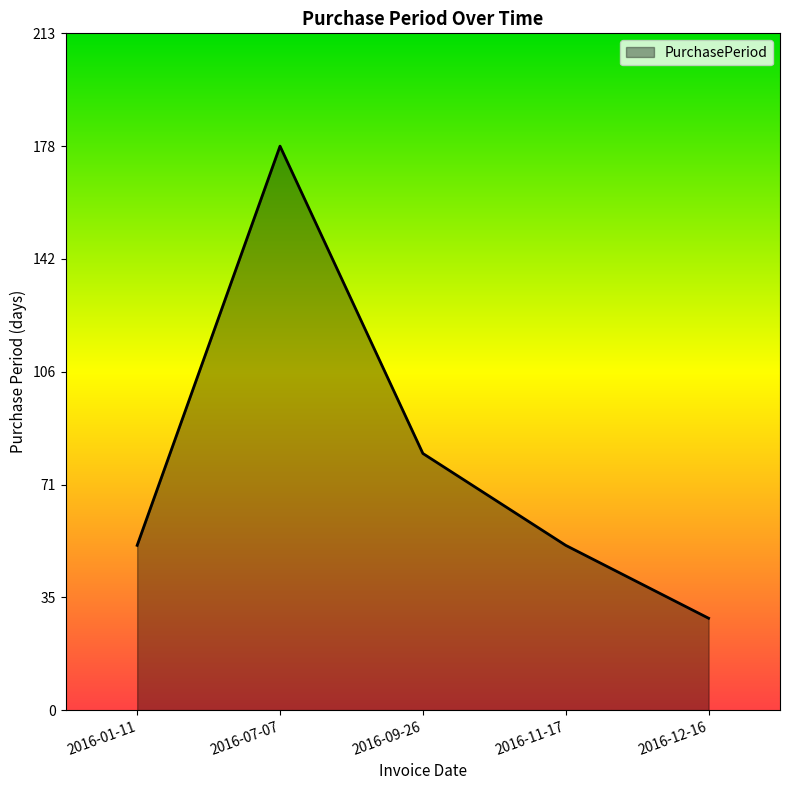

At which category does the chart reach its peak across all series?

2016-07-07